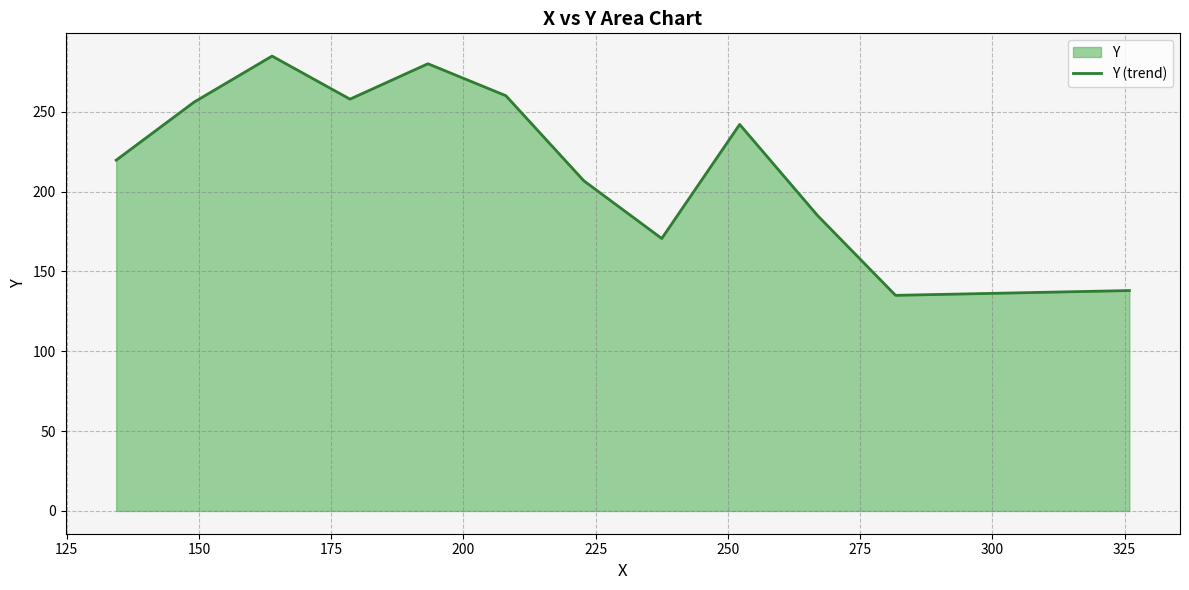

What is the minimum value shown in the chart?

135.0